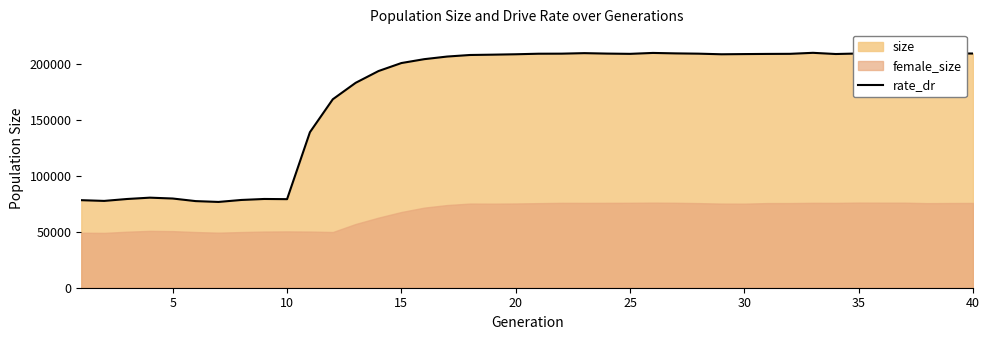

What is the minimum value for rate_dr?

76768